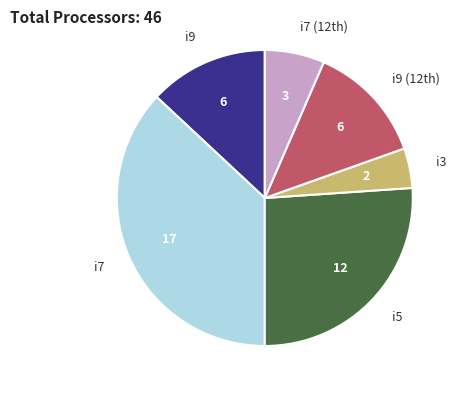

Combined, do i7 and i5 account for over 50%?

Yes